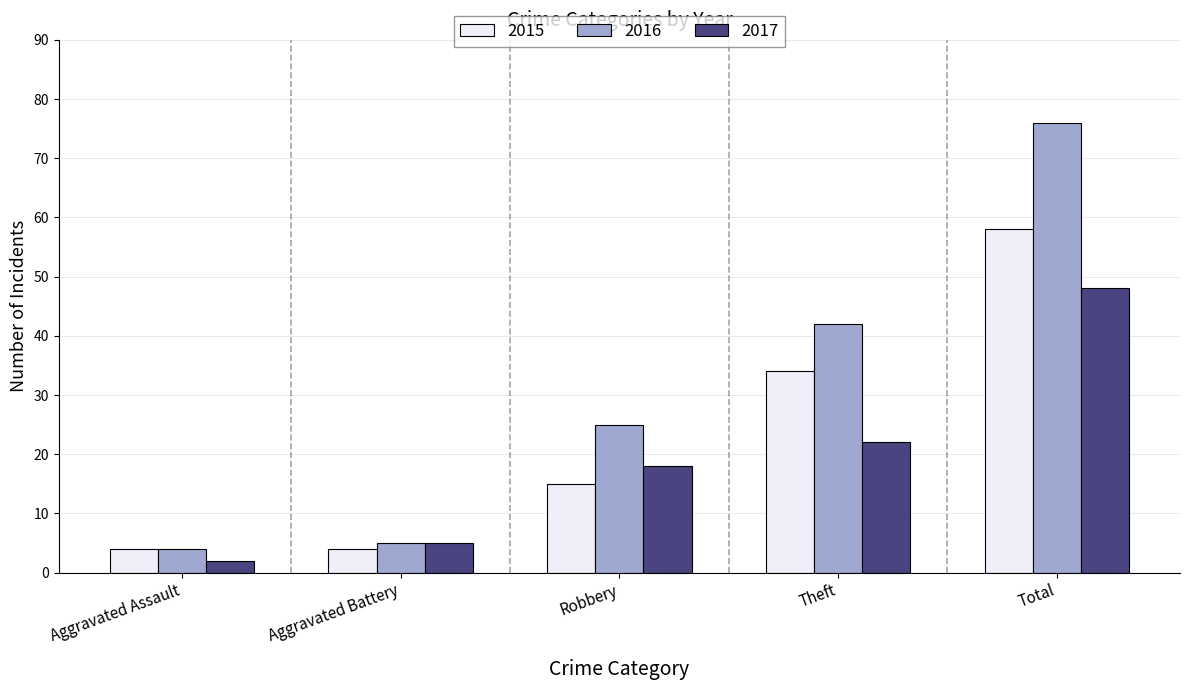

What is the label of the 4th bar from the left?

Theft